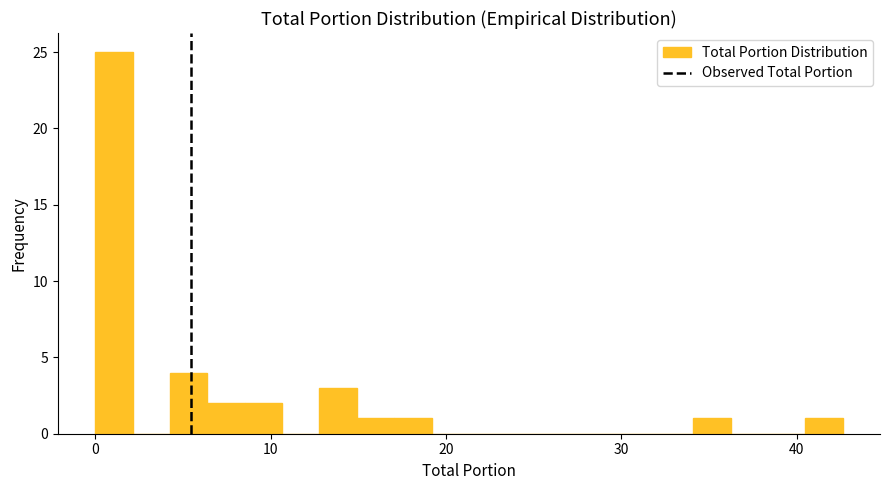

Read against the x-axis, roughly where is the centre of the tallest bar?

1